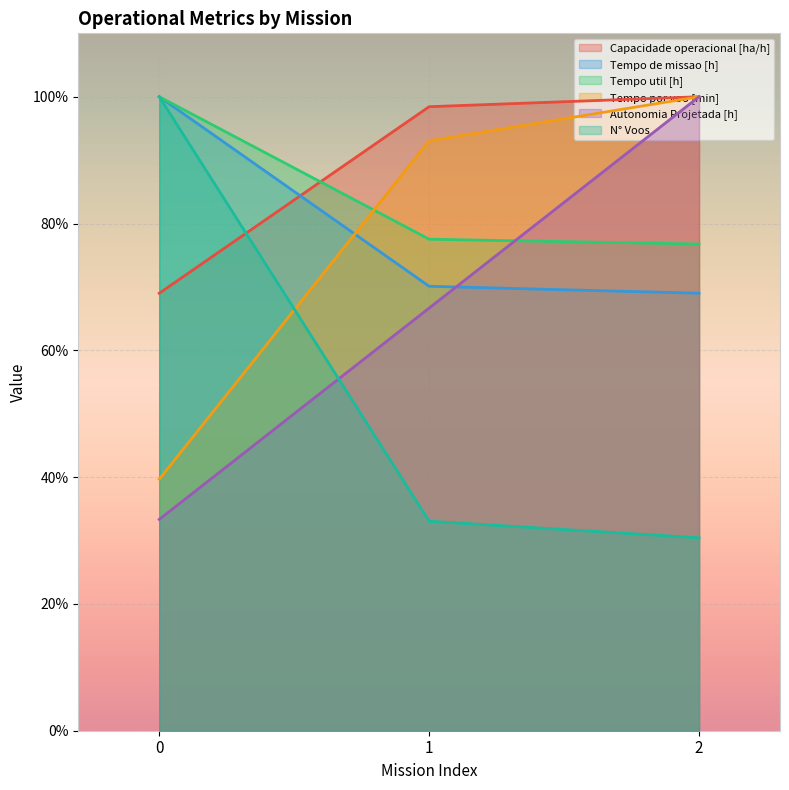

Is the value of Autonomia Projetada [h] at 1 greater than the value of N° Voos at 1?

Yes